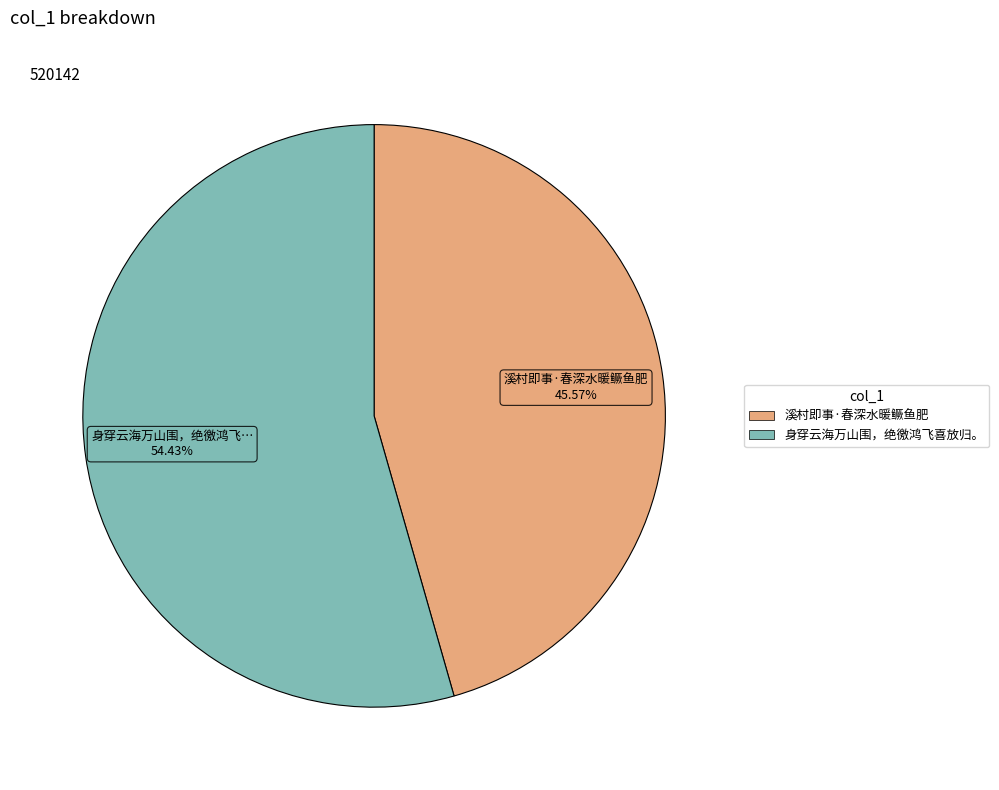

How much of the chart is everything except 身穿云海万山围，绝徼鸿飞喜放归。?

45.6%